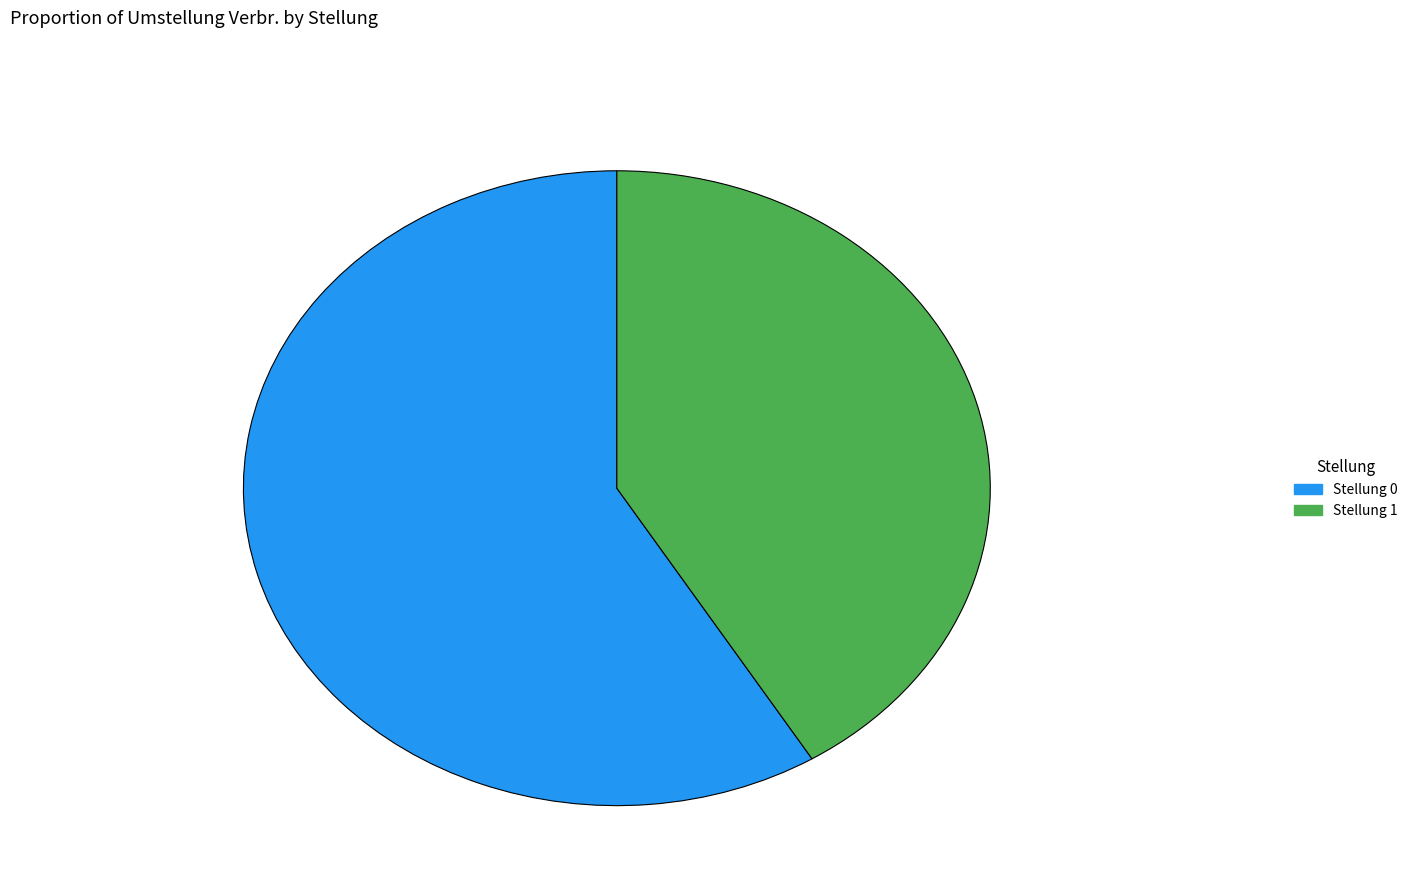

Rank the categories by value from lowest to highest.

Stellung 1, Stellung 0